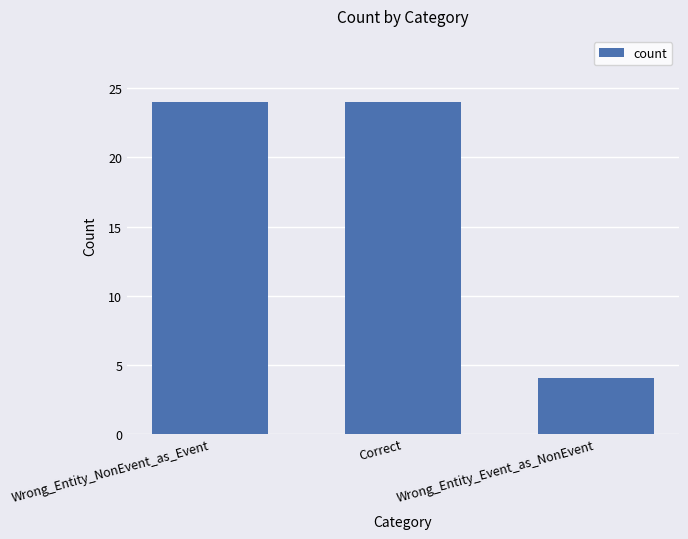

What is the sum of the values at Wrong_Entity_Event_as_NonEvent and Wrong_Entity_NonEvent_as_Event?

28